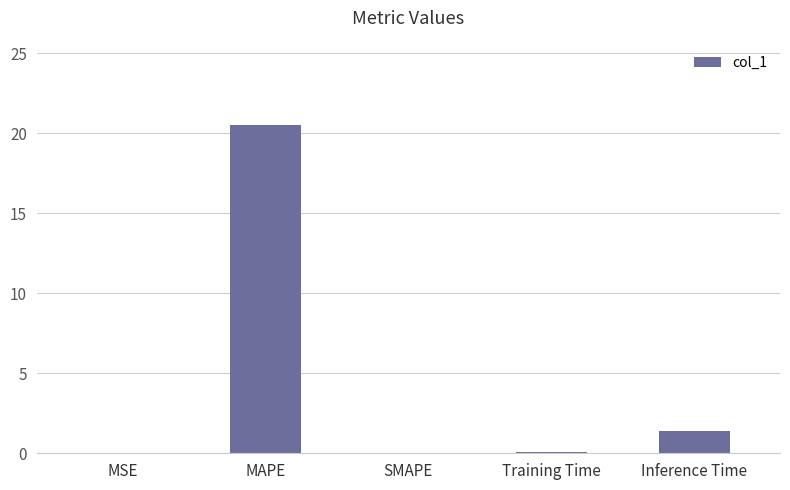

Is it true that the value at MSE is 0.0?

True